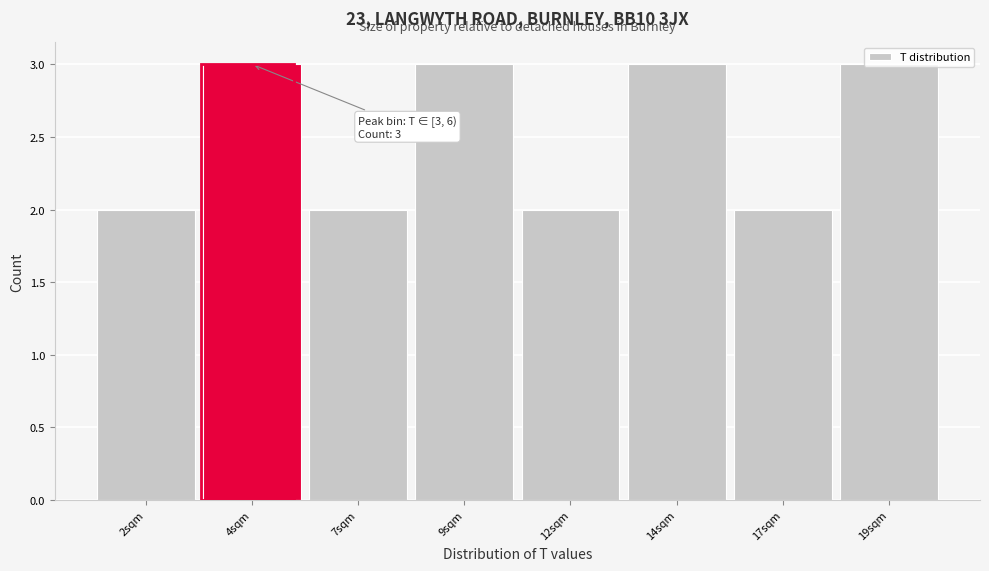

What is the ratio of the value at 14sqm to the value at 9sqm?

1.0